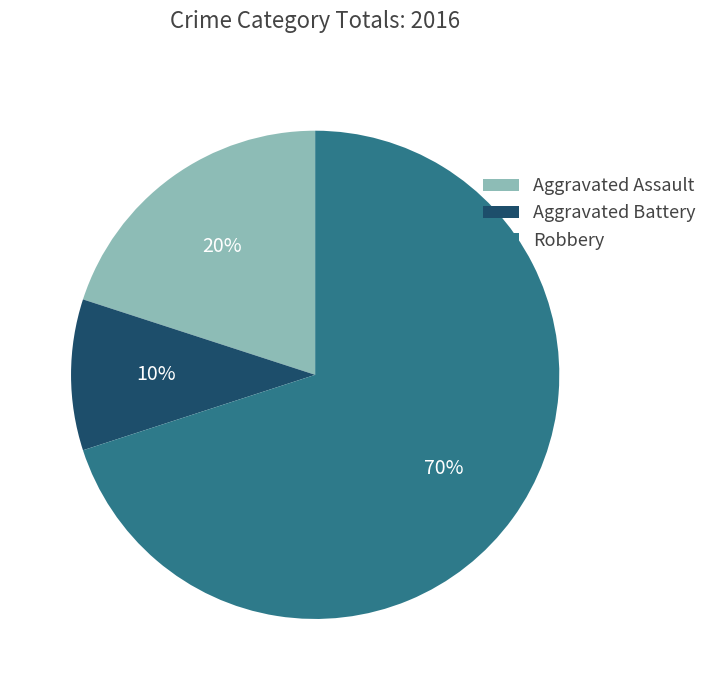

Which slice is the largest?

Robbery